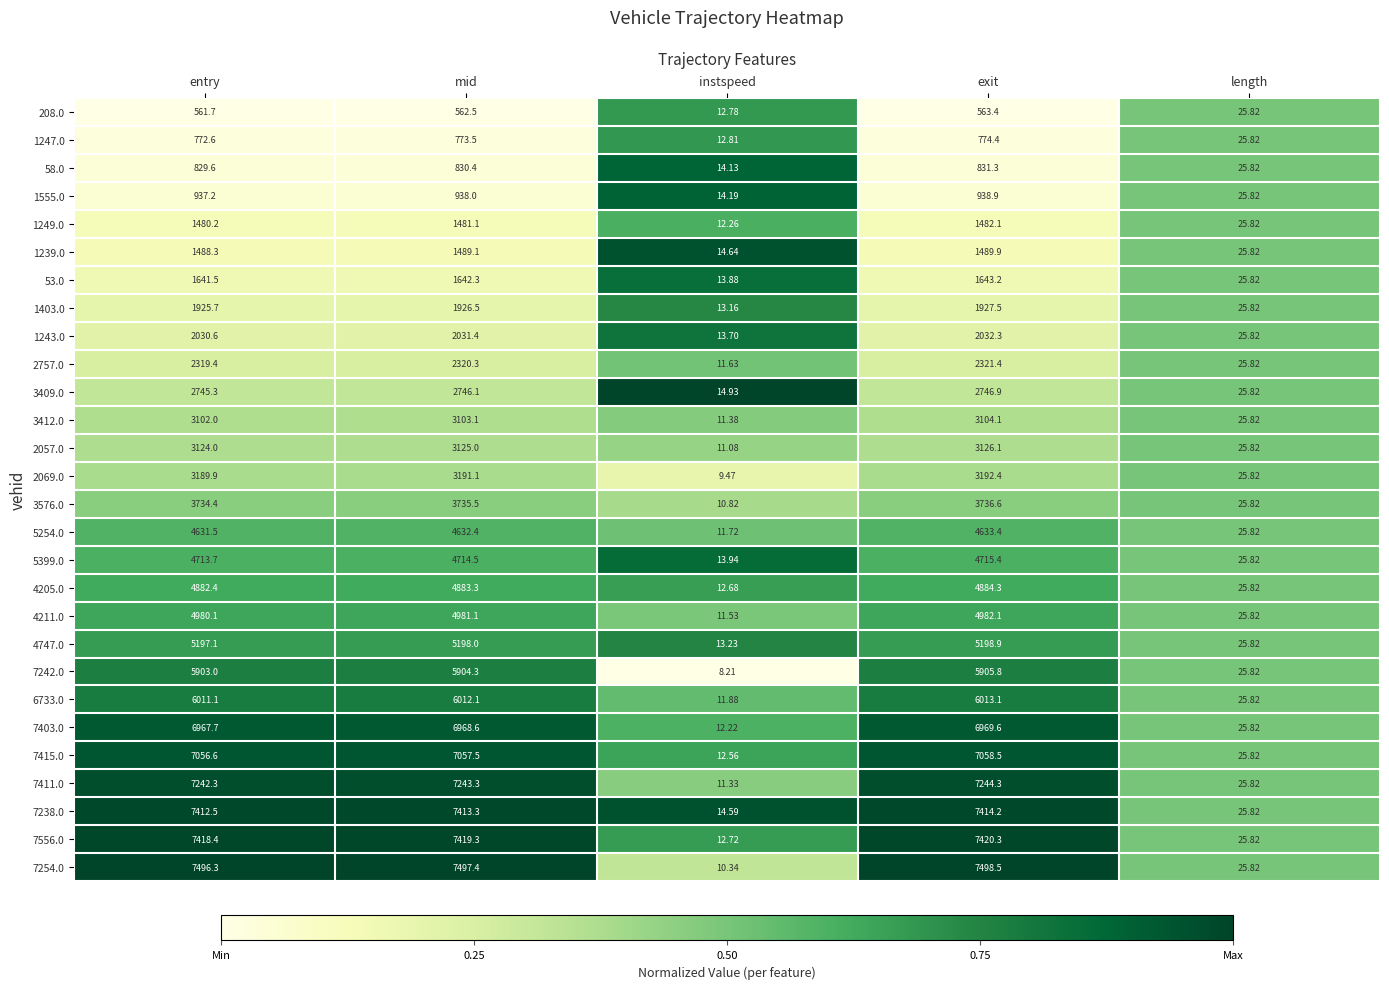

At entry, list the series in order from largest to smallest.

7254.0, 7556.0, 7238.0, 7411.0, 7415.0, 7403.0, 6733.0, 7242.0, 4747.0, 4211.0, 4205.0, 5399.0, 5254.0, 3576.0, 2069.0, 2057.0, 3412.0, 3409.0, 2757.0, 1243.0, 1403.0, 53.0, 1239.0, 1249.0, 1555.0, 58.0, 1247.0, 208.0